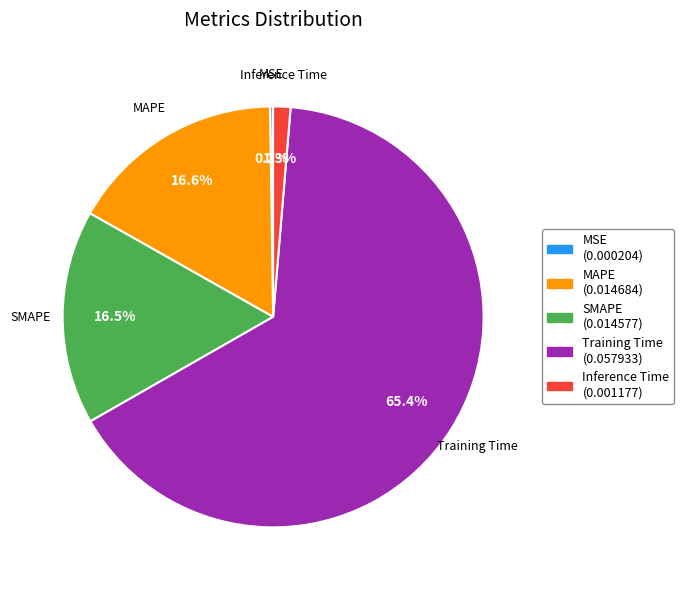

Which slice represents more than half of the pie?

Training Time